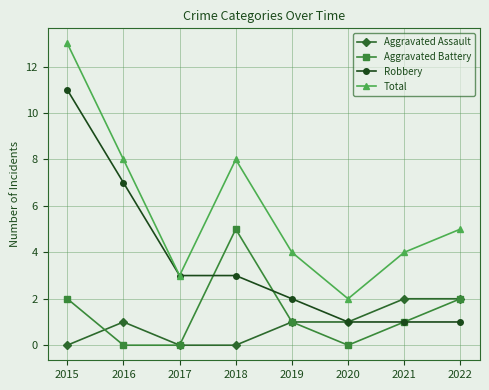

Rank the series by their maximum value, from lowest to highest.

Aggravated Assault, Aggravated Battery, Robbery, Total